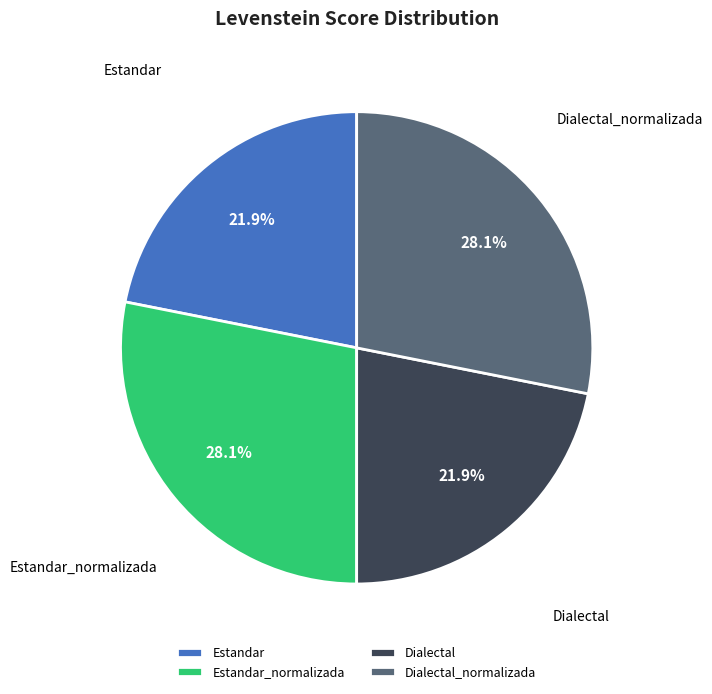

Approximately how many times larger is the value at Dialectal compared to Dialectal_normalizada?

0.8